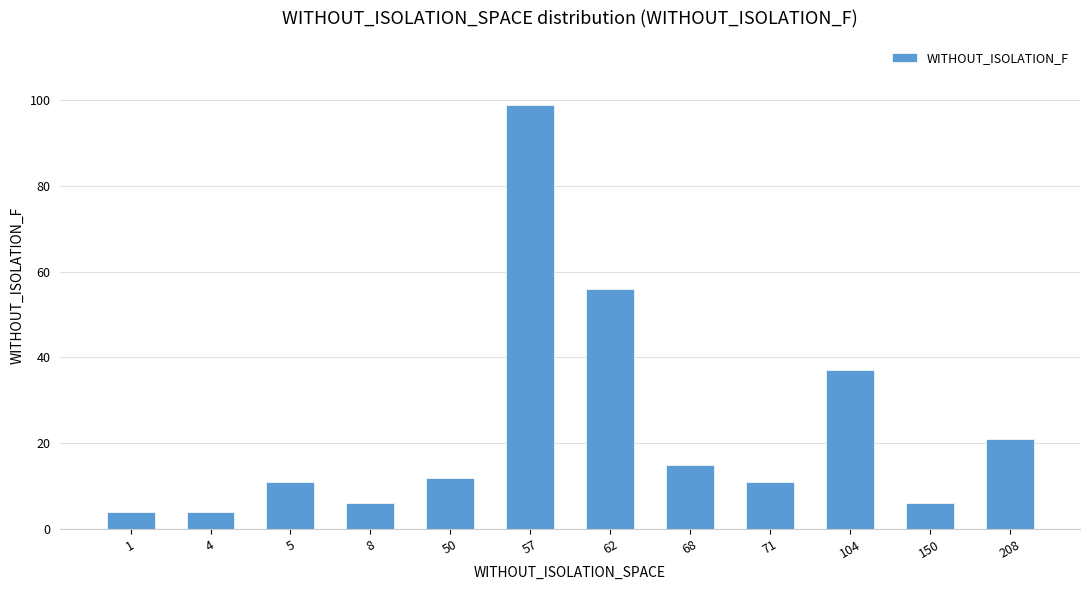

Reading left to right, transcribe all the data shown in this chart.

4	4	11	6	12	99	56	15	11	37	6	21